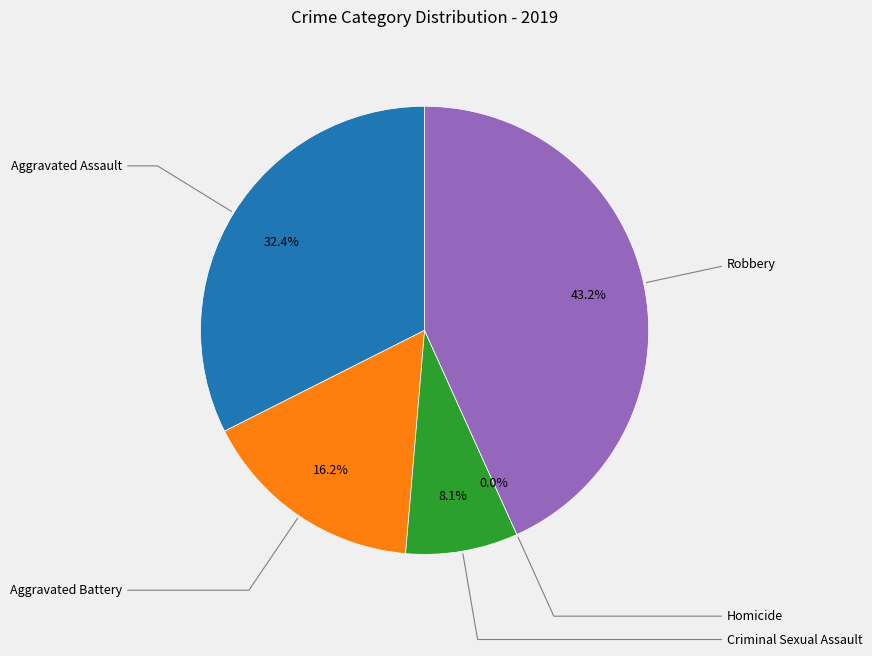

Rank the categories by value from lowest to highest.

Homicide, Criminal Sexual Assault, Aggravated Battery, Aggravated Assault, Robbery